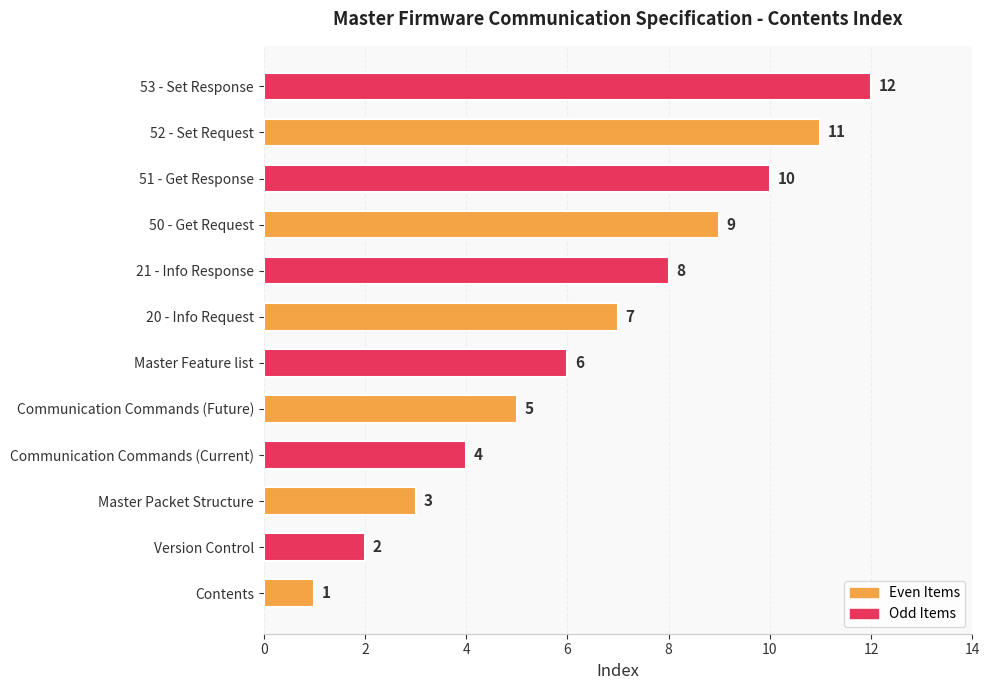

List the labels in order of value, largest first.

53 - Set Response, 52 - Set Request, 51 - Get Response, 50 - Get Request, 21 - Info Response, 20 - Info Request, Master Feature list, Communication Commands (Future), Communication Commands (Current), Master Packet Structure, Version Control, Contents